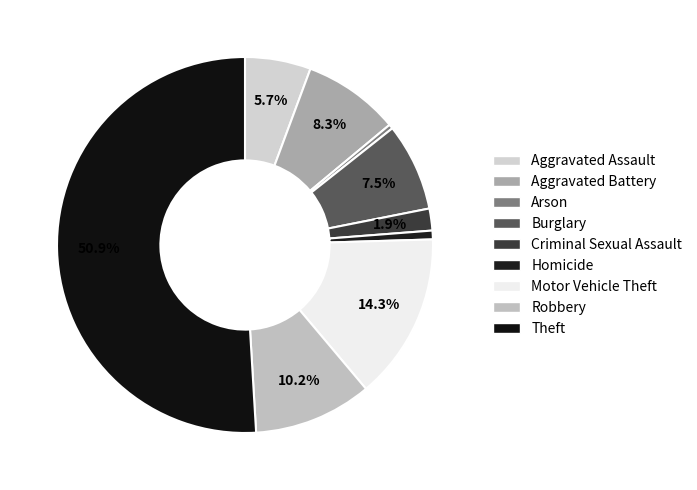

Rank the categories by value from highest to lowest.

Theft, Motor Vehicle Theft, Robbery, Aggravated Battery, Burglary, Aggravated Assault, Criminal Sexual Assault, Homicide, Arson